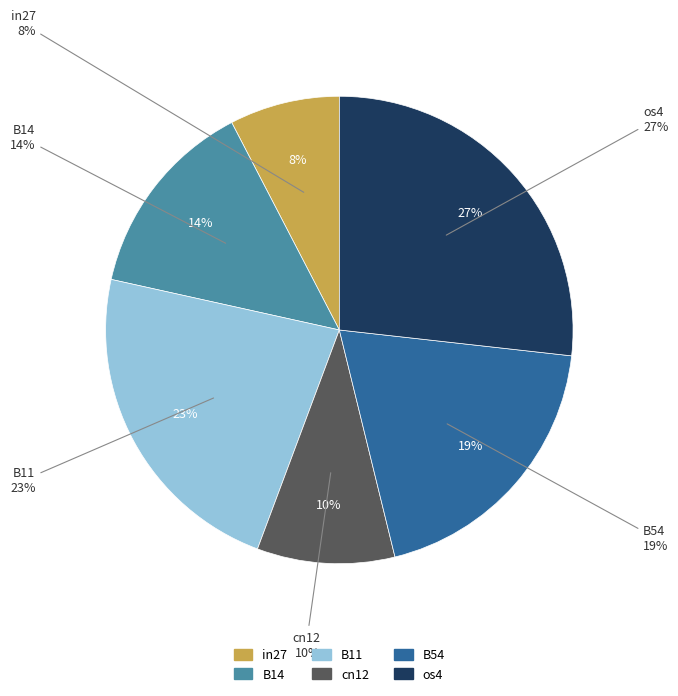

What is the largest slice in the pie chart?

os4